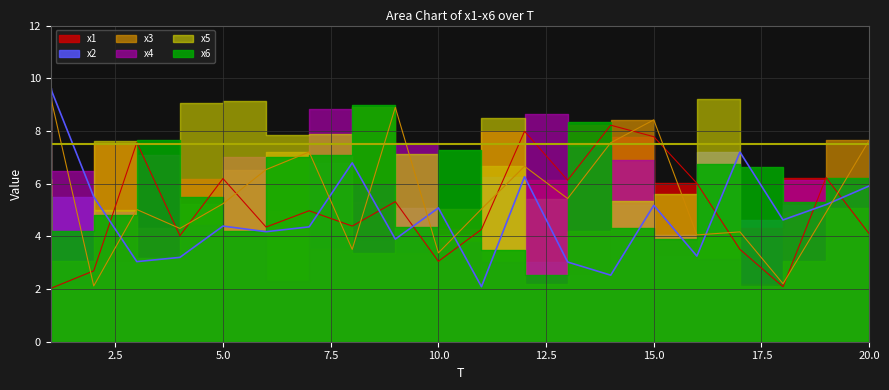

Where does the x1 series first go above 4?

3